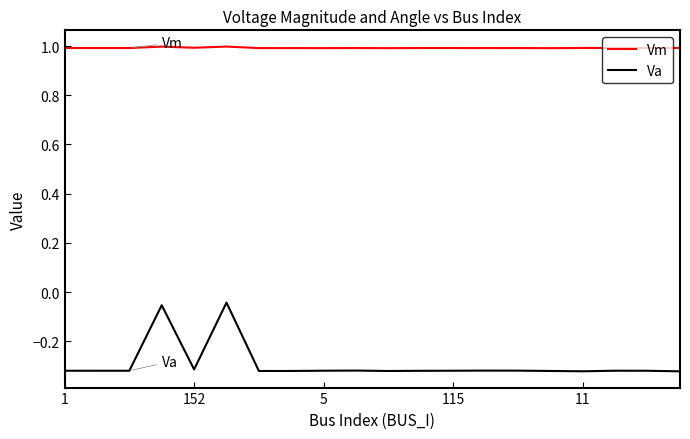

Count the number of data series in this chart.

2